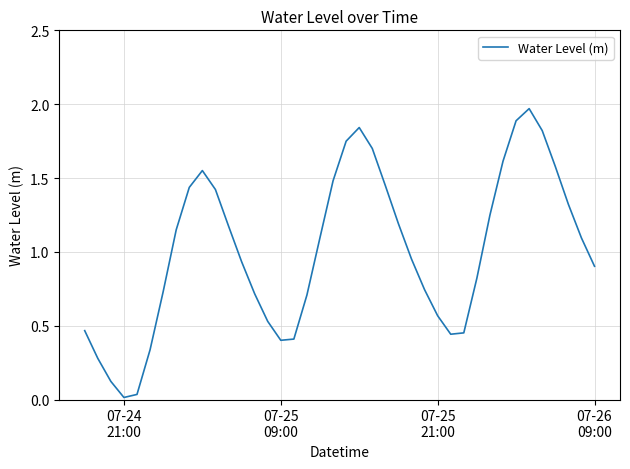

How many values exceed 1?

20